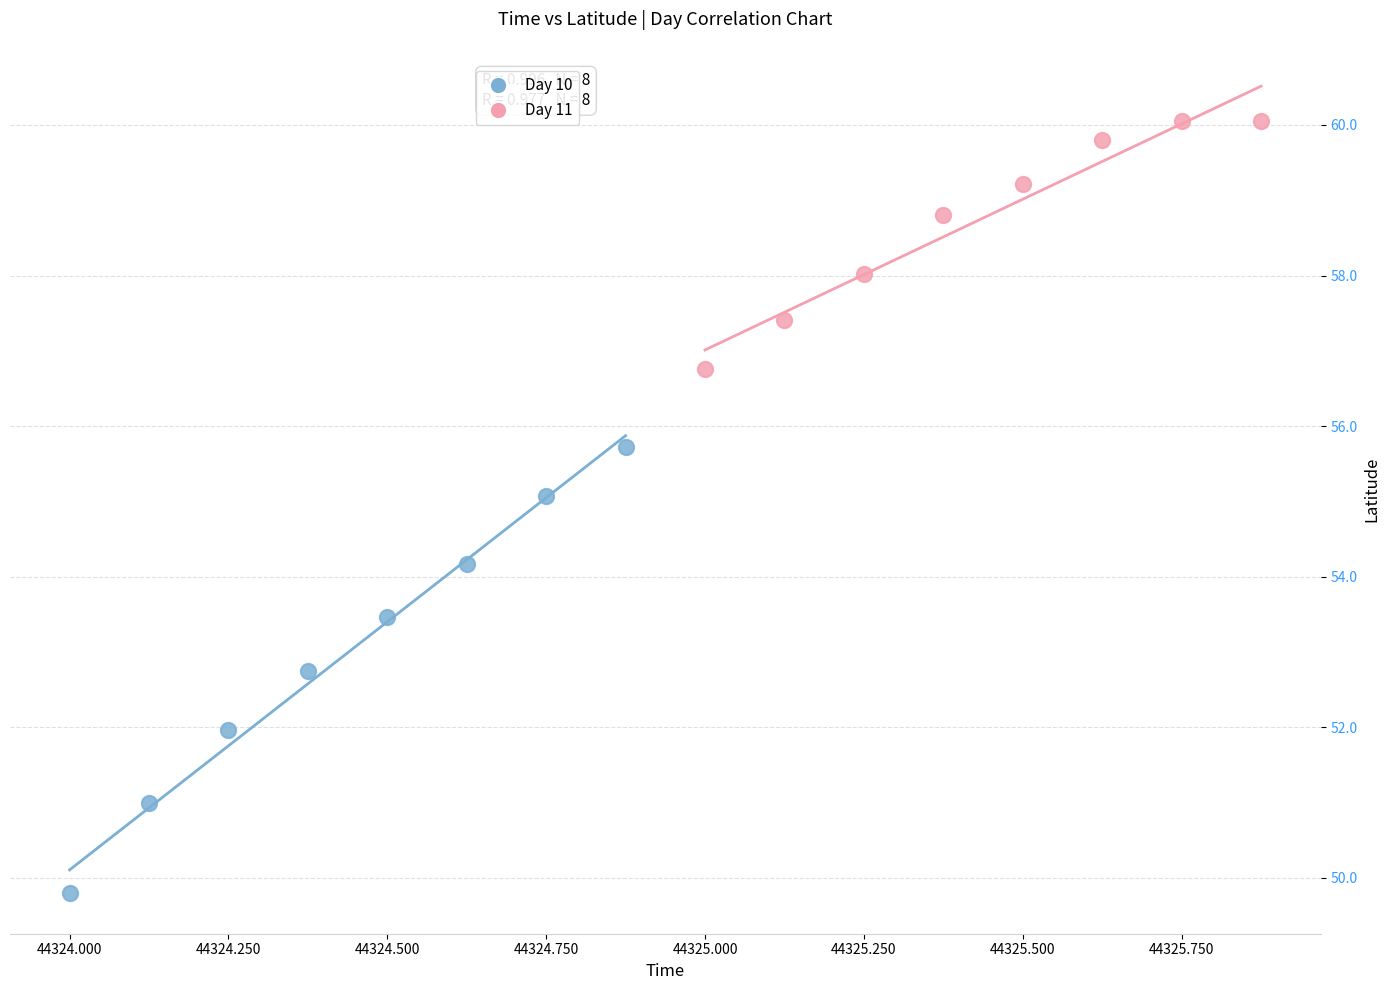

Which series reaches the maximum Y coordinate?

Day 11